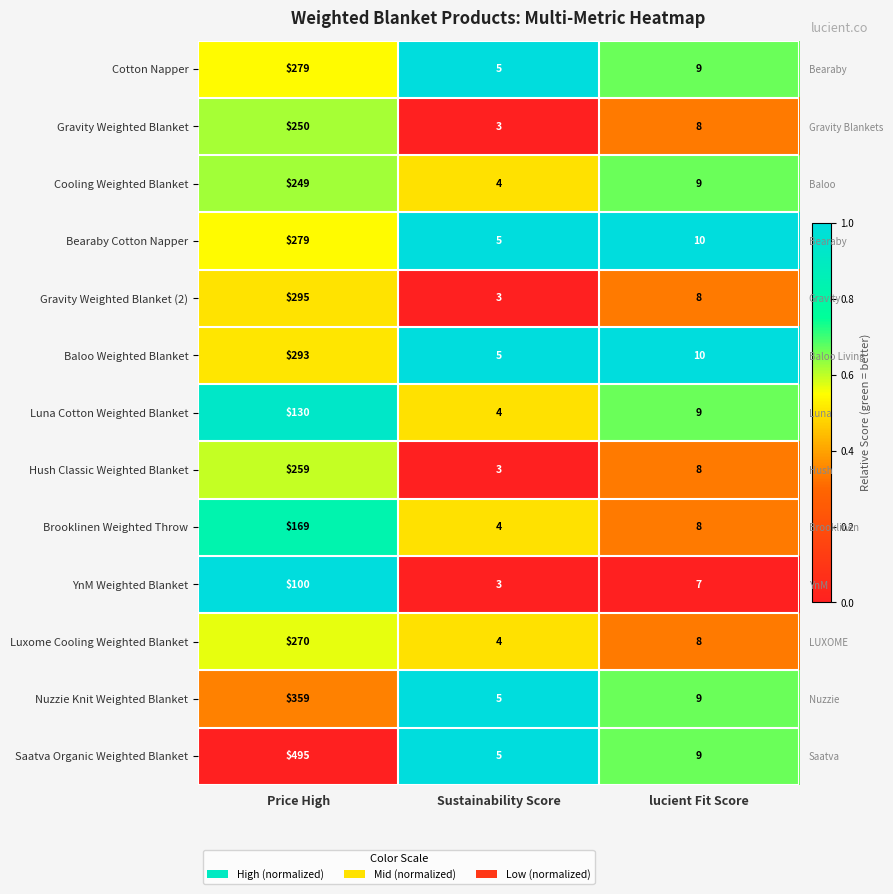

At which category is the sum across all series the highest?

Price High